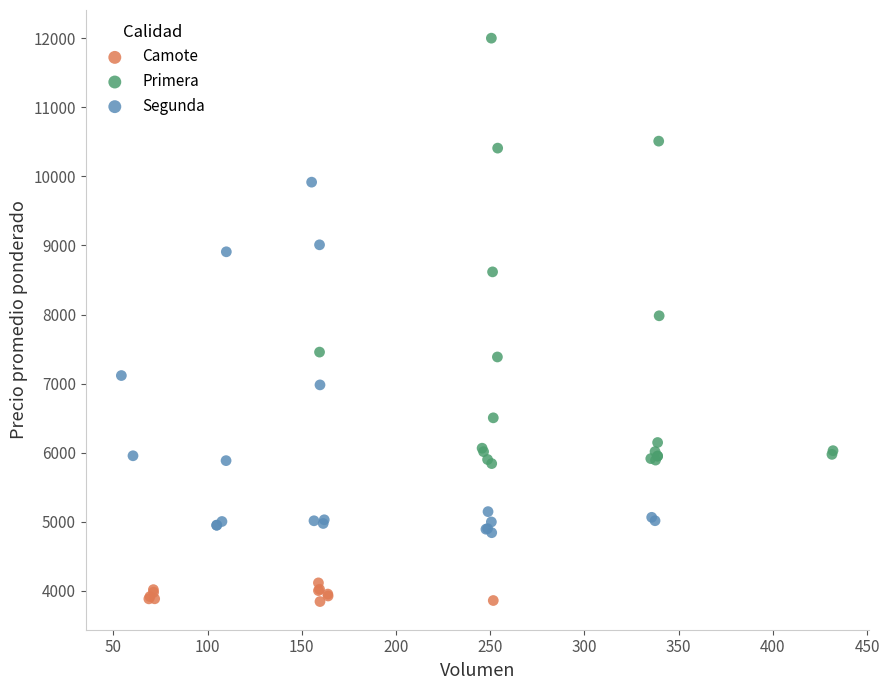

Which series has the widest spread of Y values?

Primera